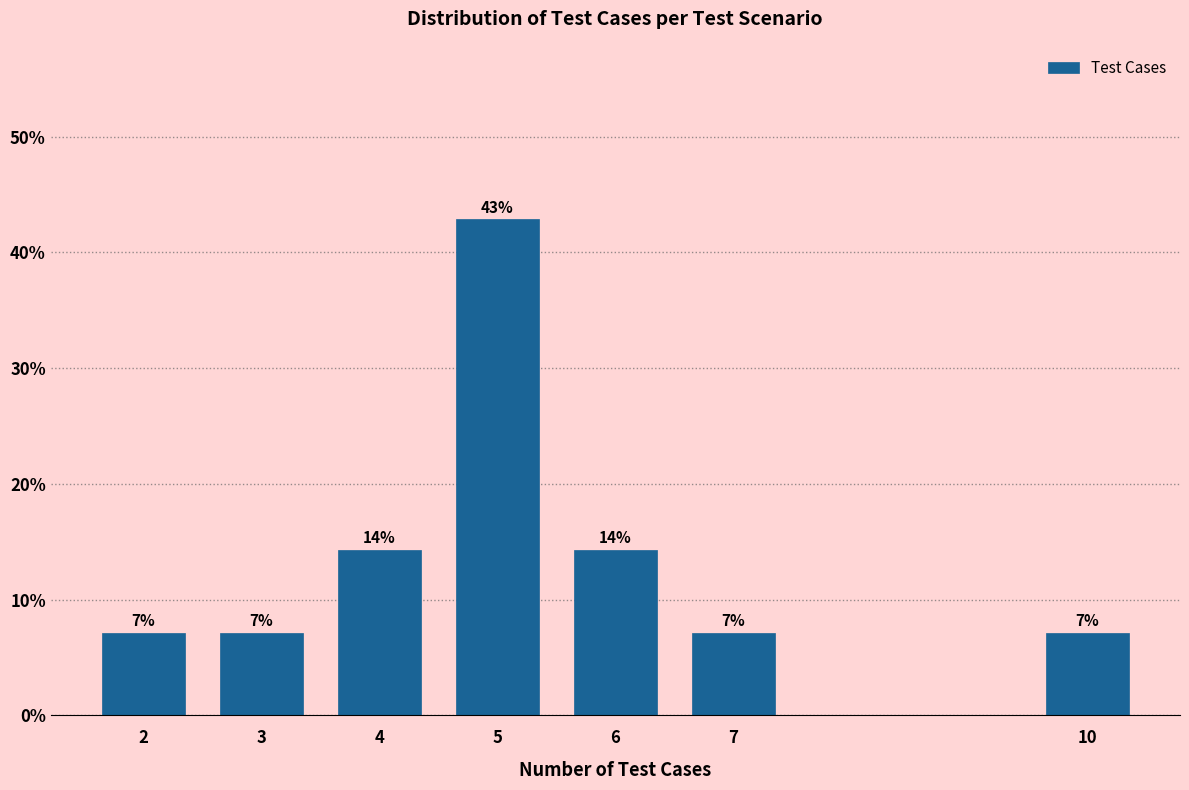

How many bars are there in total?

7